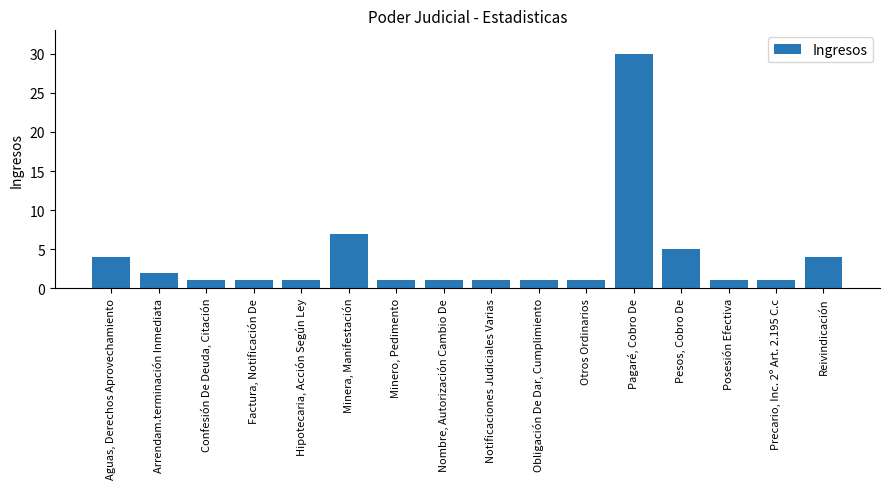

Are the bars horizontal?

No